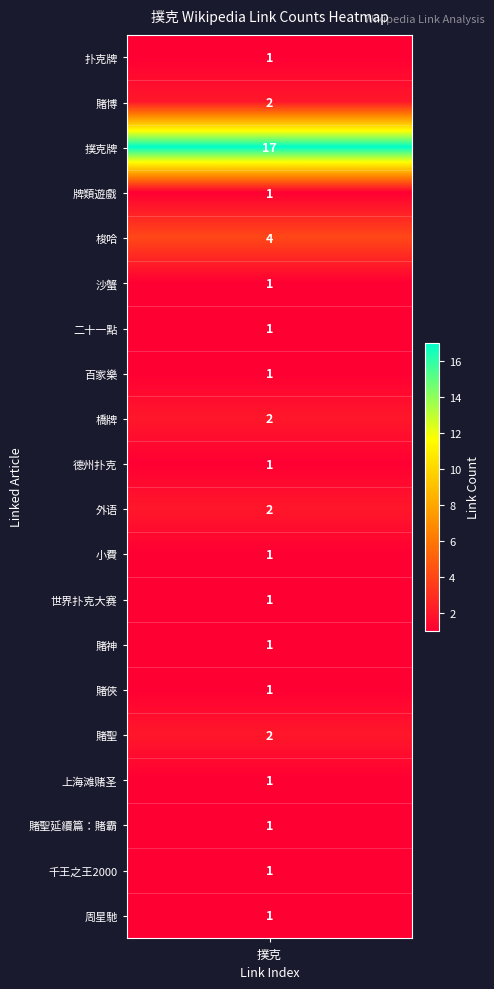

Reading left to right, what are all the values shown in this chart?

扑克牌=1	賭博=2	撲克牌=17	牌類遊戲=1	梭哈=4	沙蟹=1	二十一點=1	百家樂=1	橋牌=2	德州扑克=1	外语=2	小費=1	世界扑克大赛=1	賭神=1	賭俠=1	賭聖=2	上海滩赌圣=1	賭聖延續篇：賭霸=1	千王之王2000=1	周星馳=1